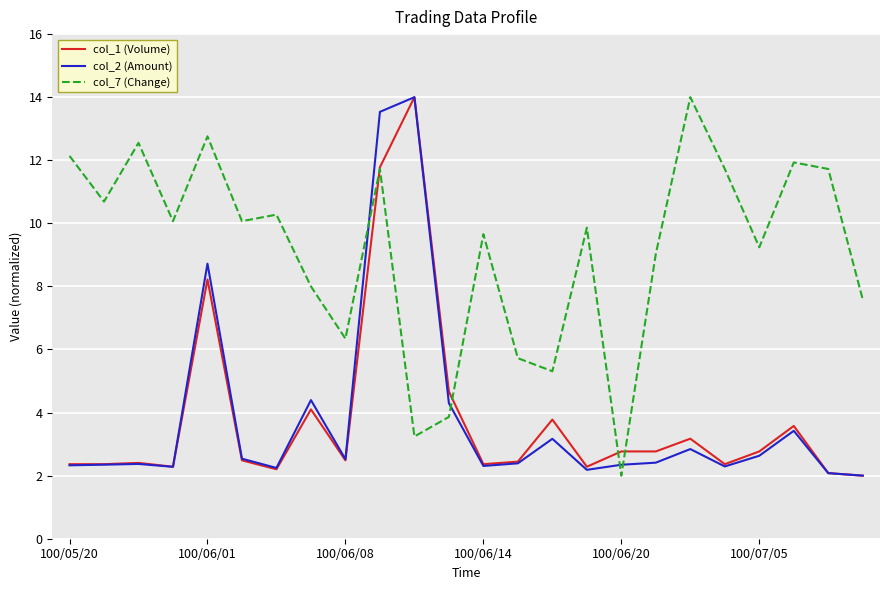

Which series has the largest total across all categories?

col_7 (Change)